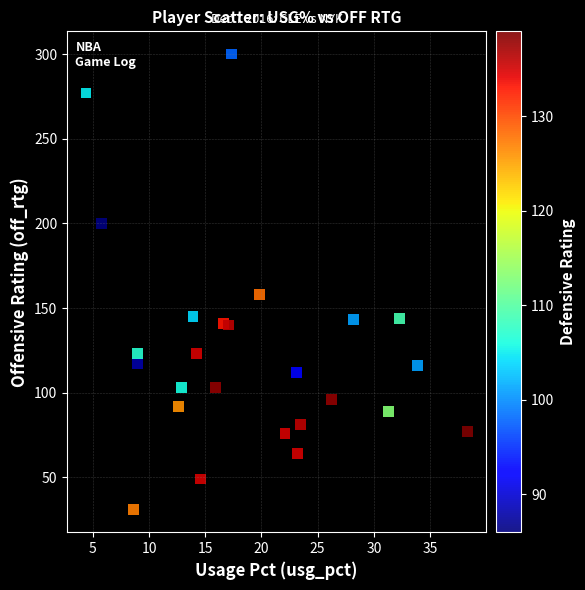

What is the range of Y values (max minus min)?

269